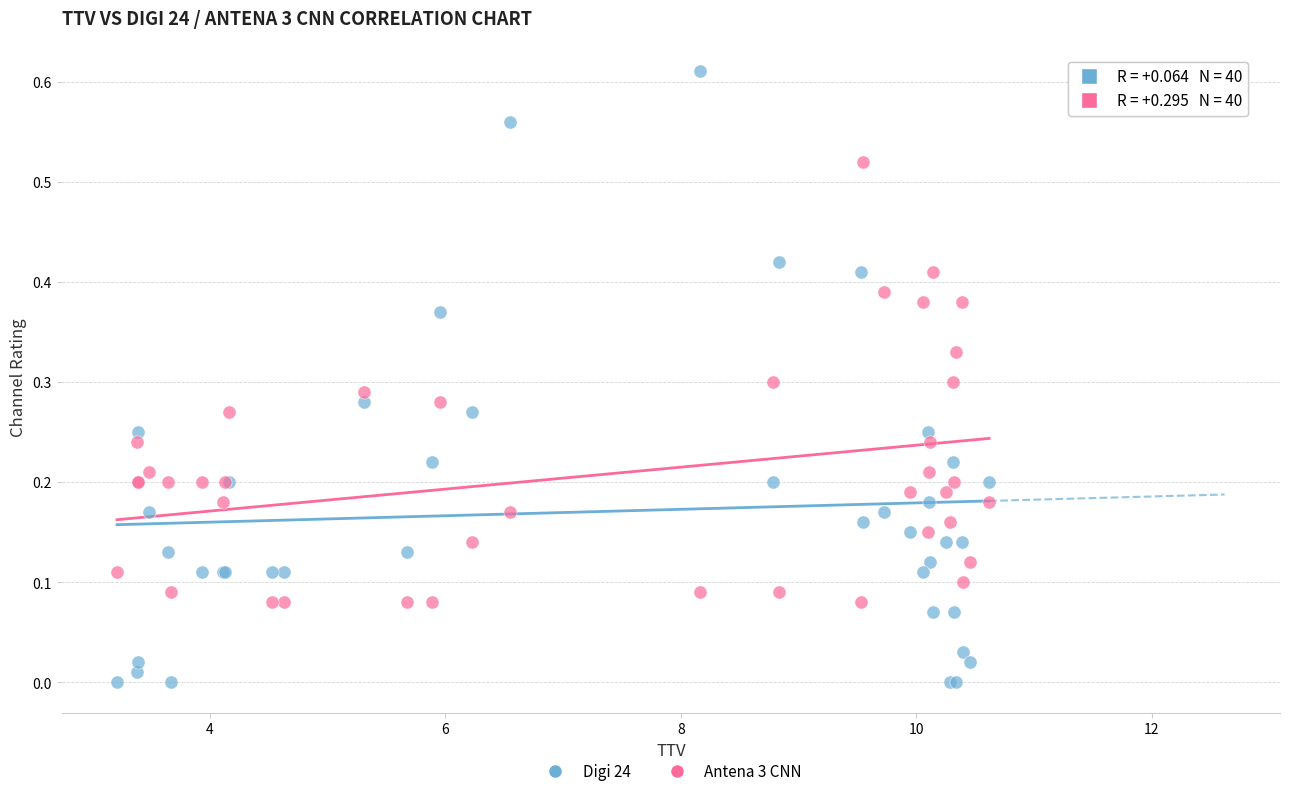

Which series reaches the maximum Y coordinate?

Digi 24